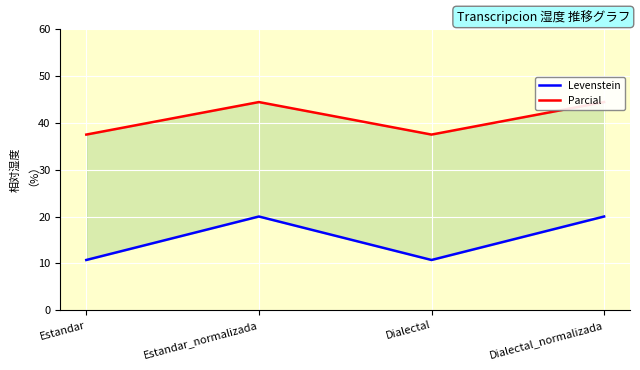

Rank the series by their maximum value, from lowest to highest.

Levenstein, Parcial